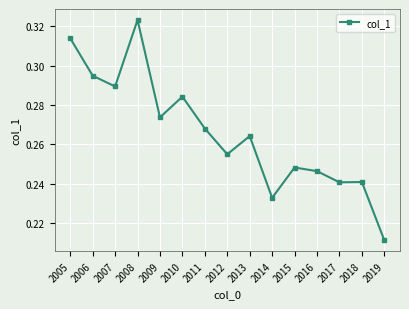

Where is the first local minimum?

2007